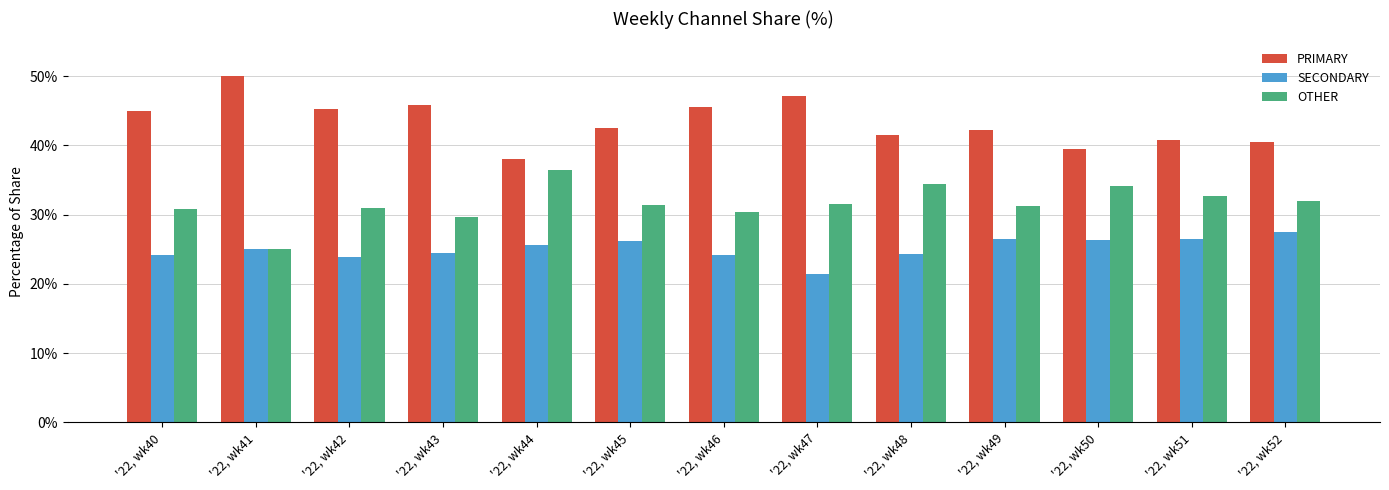

Are the bars horizontal?

No